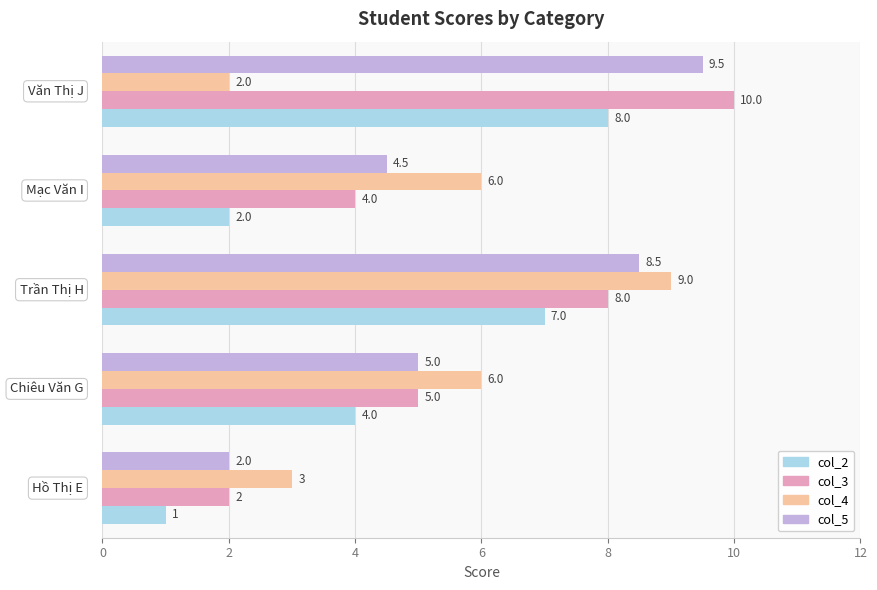

What is the smallest value displayed?

1.0